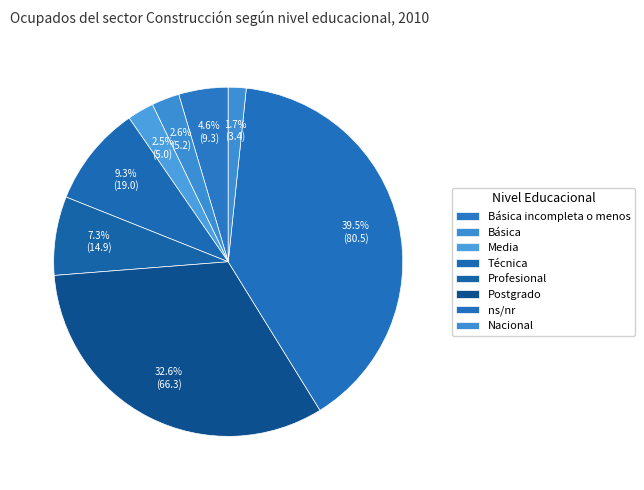

What percentage do ns/nr and Nacional together represent?

41.2%